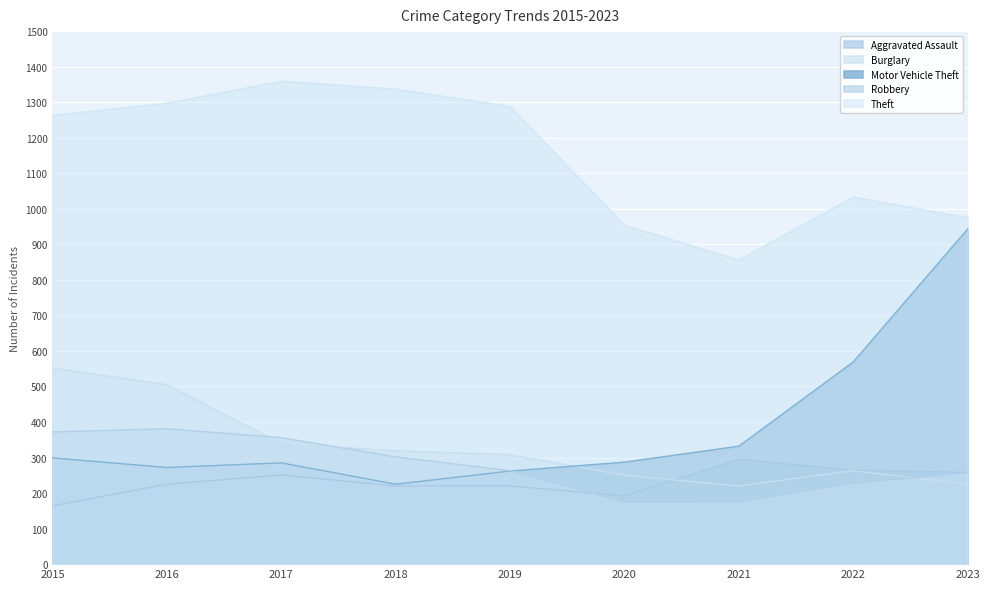

What is the value of the Aggravated Assault point at the 3rd from the left?

251